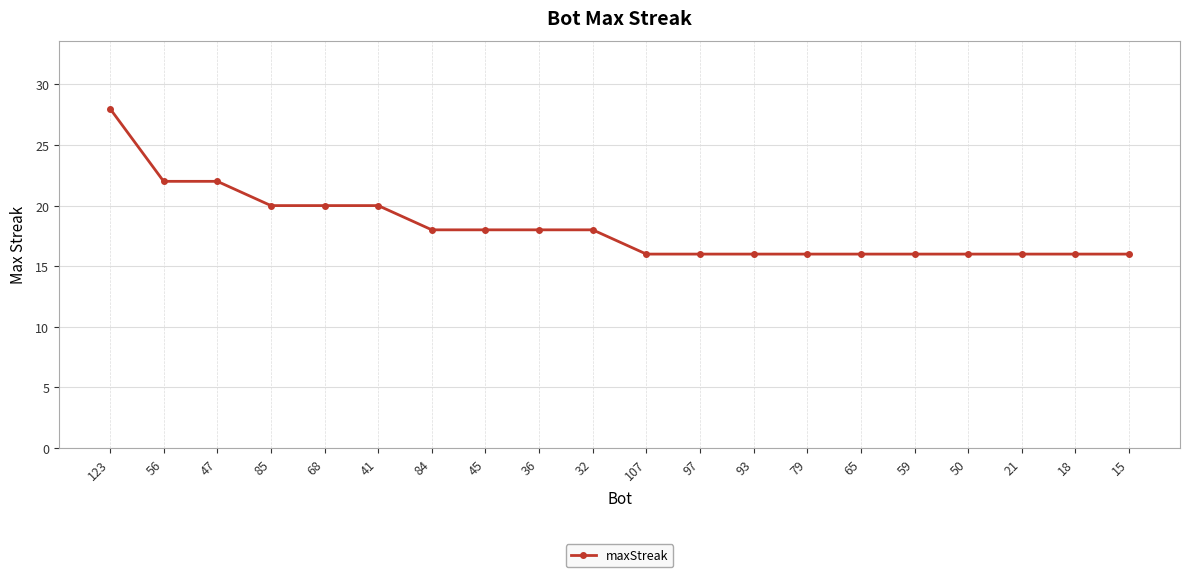

What is the difference between the maximum and second lowest values?

12